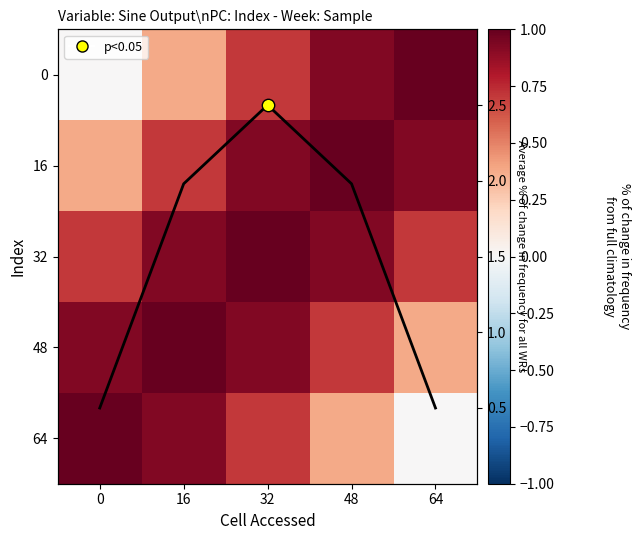

Rank the series by their maximum value, from lowest to highest.

0, 16, 32, 48, 64